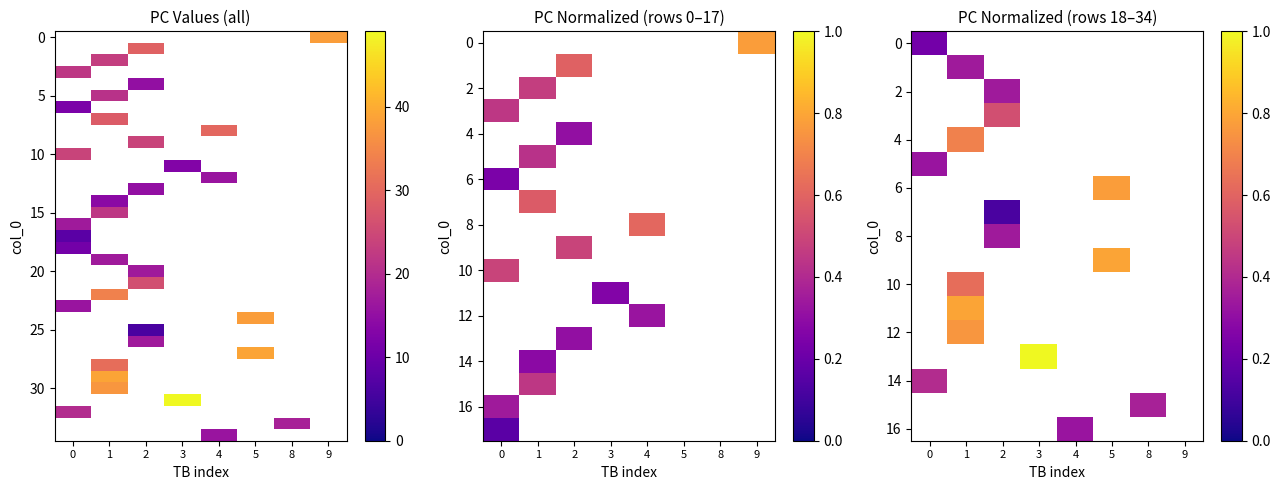

How many values in 20 are above zero?

1